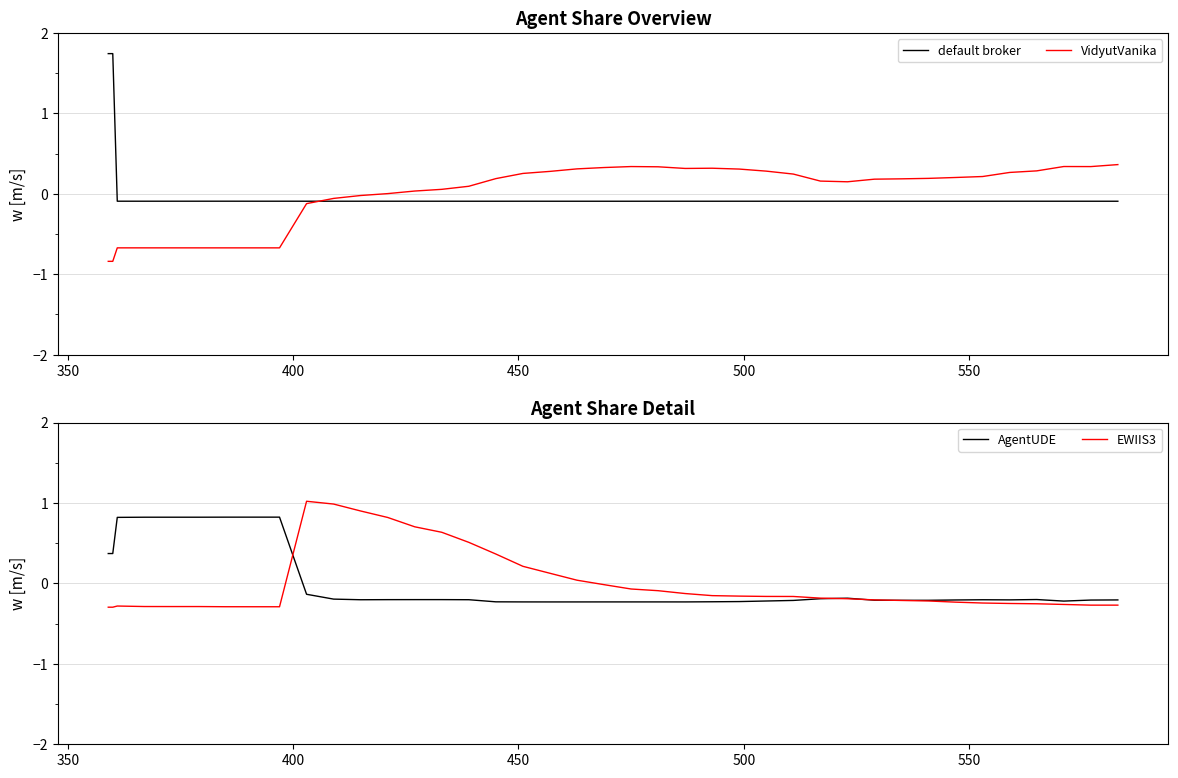

What is the minimum value shown in the chart?

-0.8